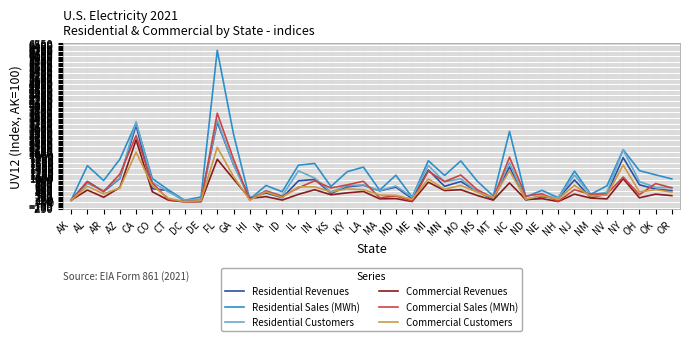

Is the value of Commercial Revenues at DE greater than the value of Residential Sales (MWh) at CA?

No